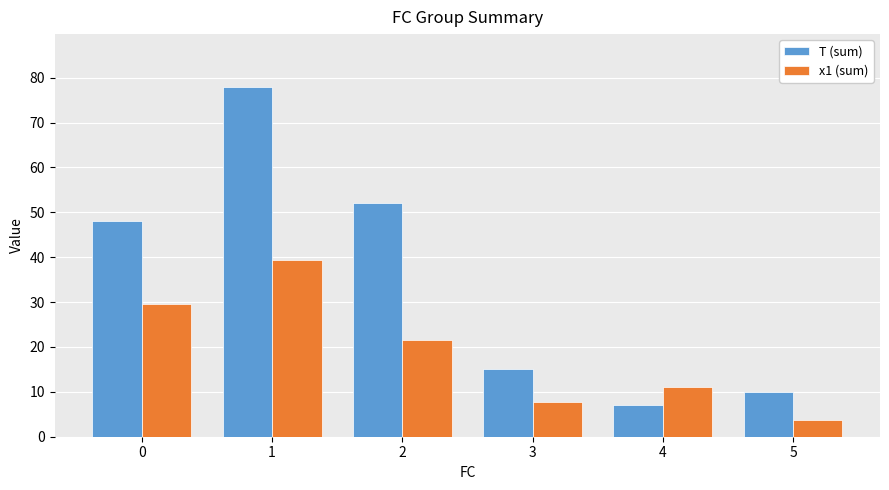

List the labels in order of x1 (sum) value, smallest first.

5, 3, 4, 2, 0, 1